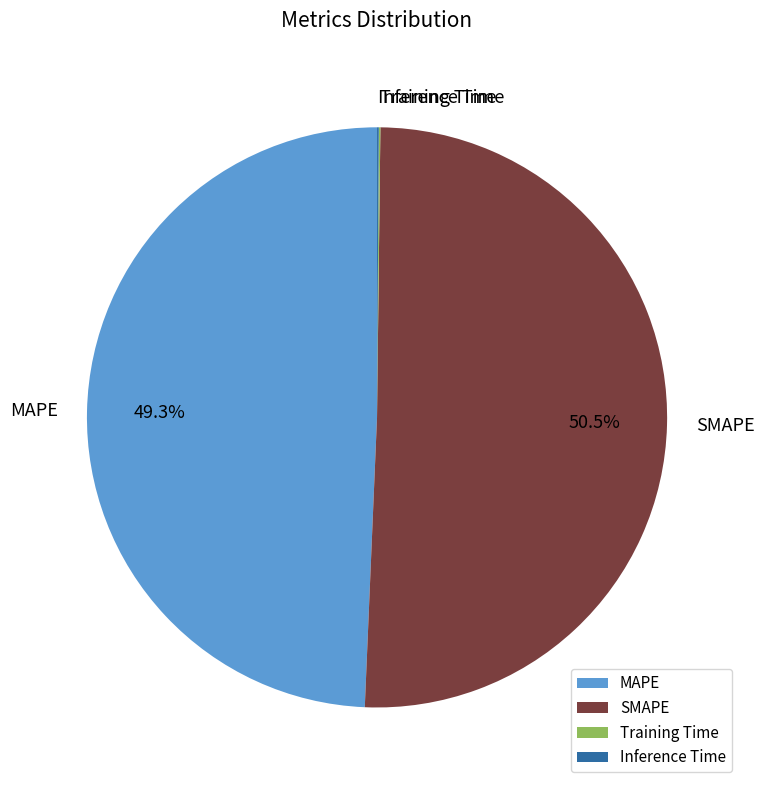

Which slice is the largest?

SMAPE